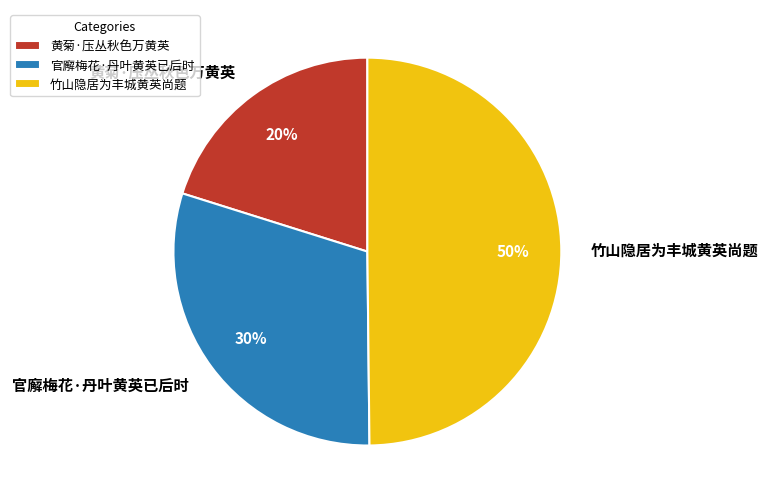

Which has a higher value, 黄菊·压丛秋色万黄英 or 官廨梅花·丹叶黄英已后时?

官廨梅花·丹叶黄英已后时